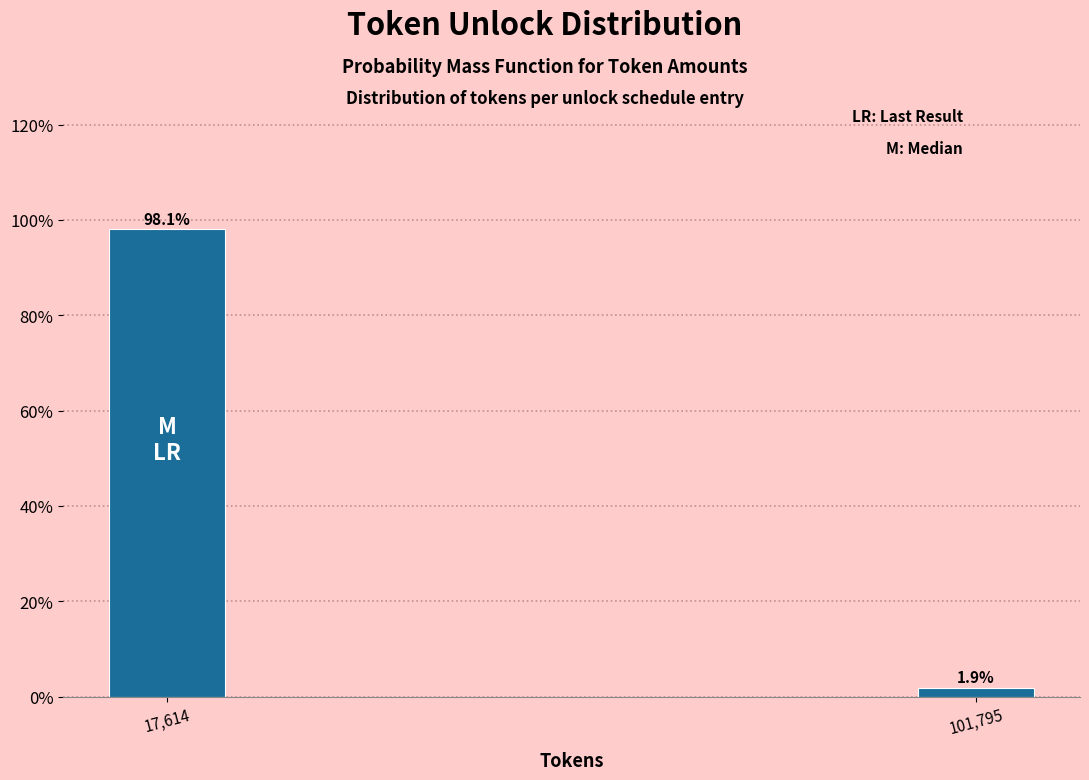

Reading right to left, transcribe all the data shown in this chart.

101,795=1.9	17,614=98.1